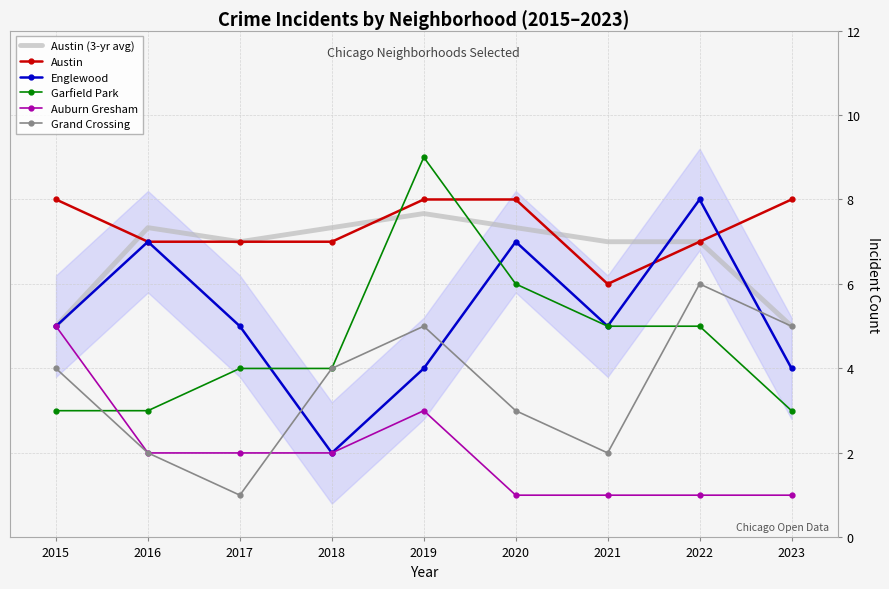

True or false: Englewood has more than 2 interior local peaks.

True